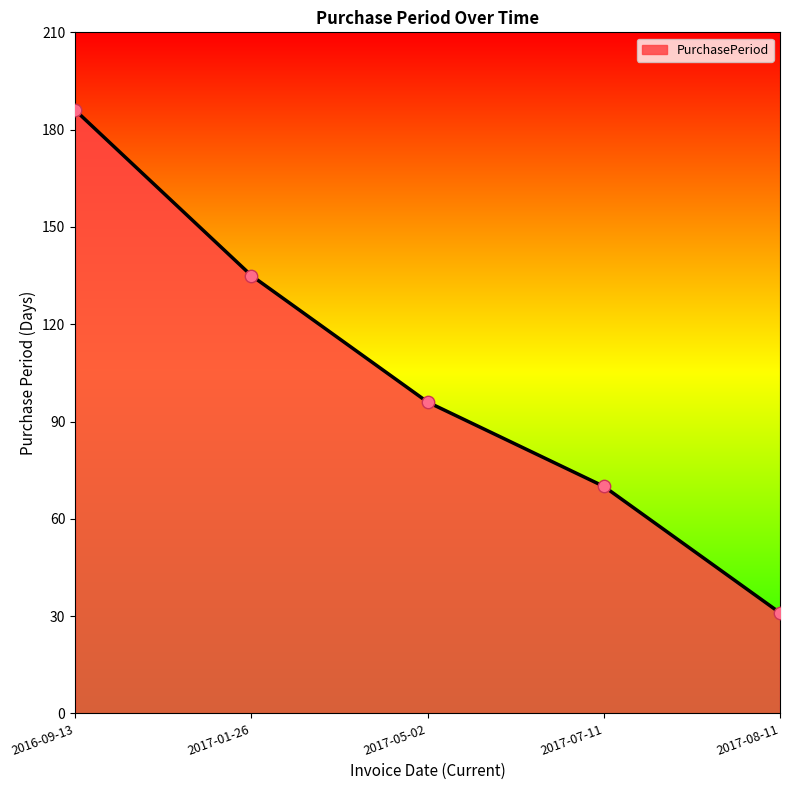

Between 2017-05-02 and 2017-07-11, which is larger?

2017-05-02